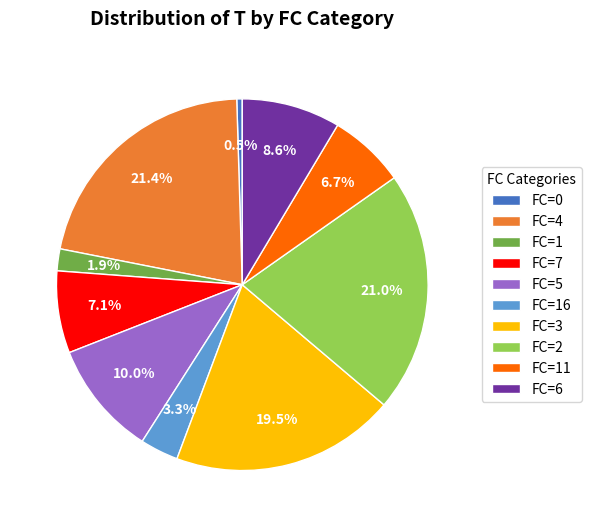

Is there a majority slice in this chart?

No